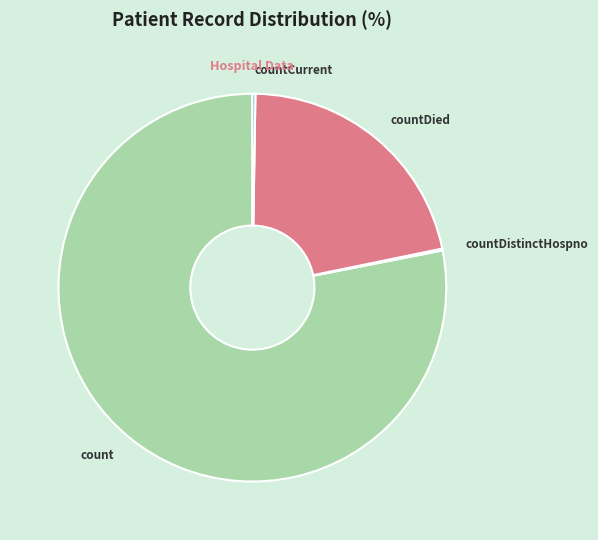

Is it true that count is 63% of the pie?

False